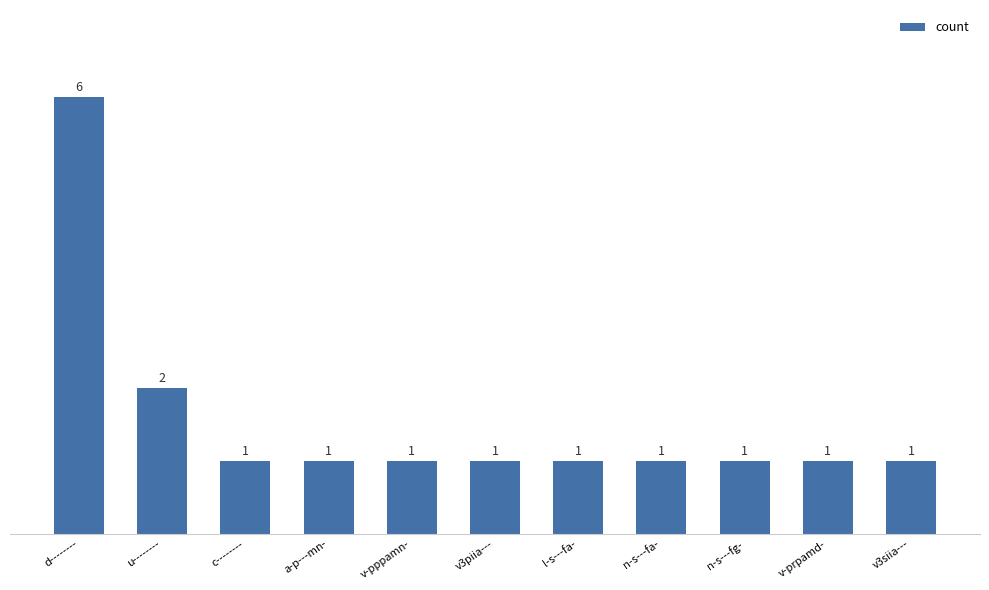

Which has a higher value, l-s---fa- or u--------?

u--------